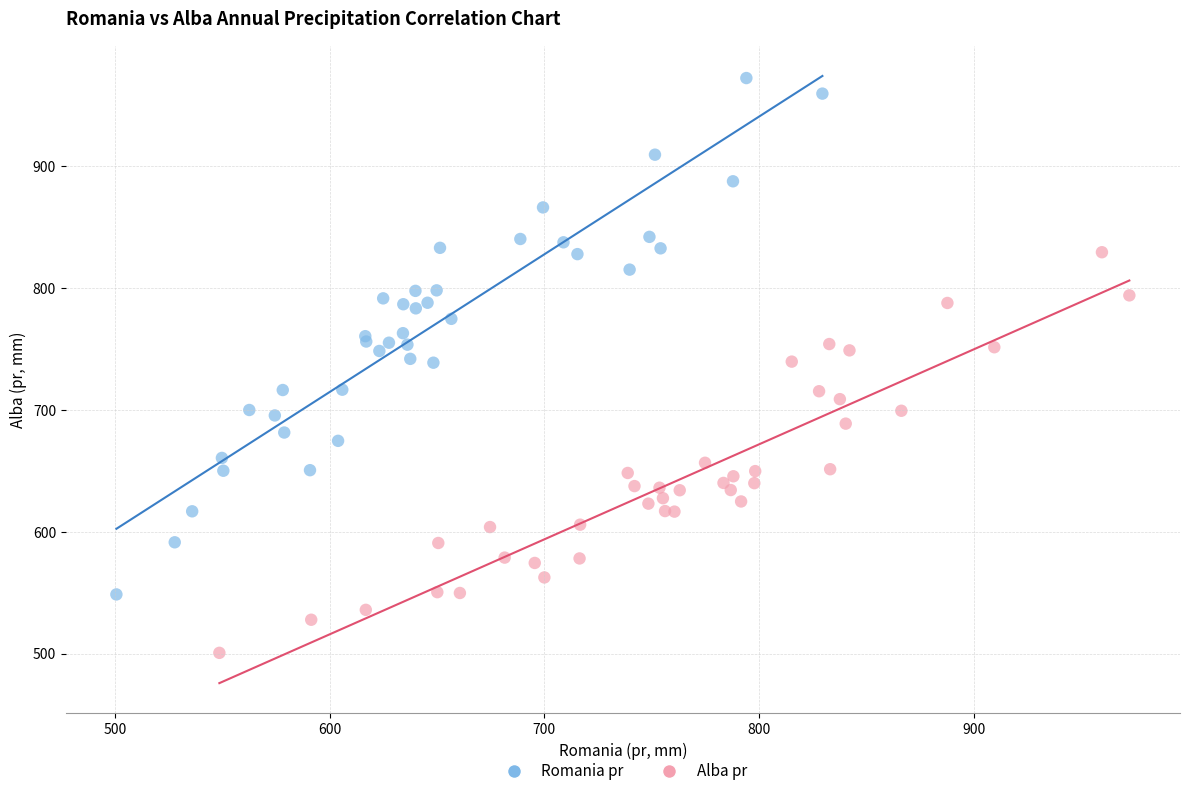

What are all the series names shown in the legend?

Romania pr, Alba pr